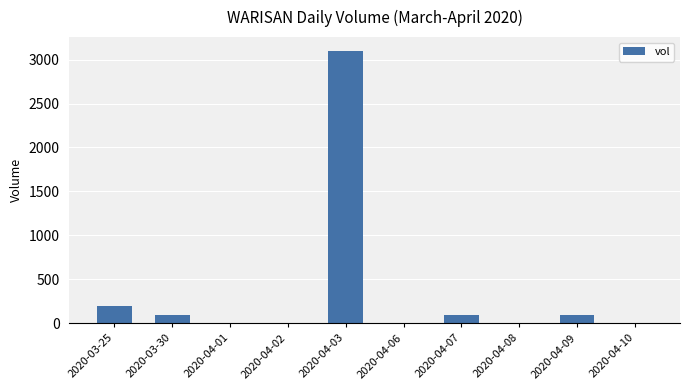

Count the number of categories in the chart.

10